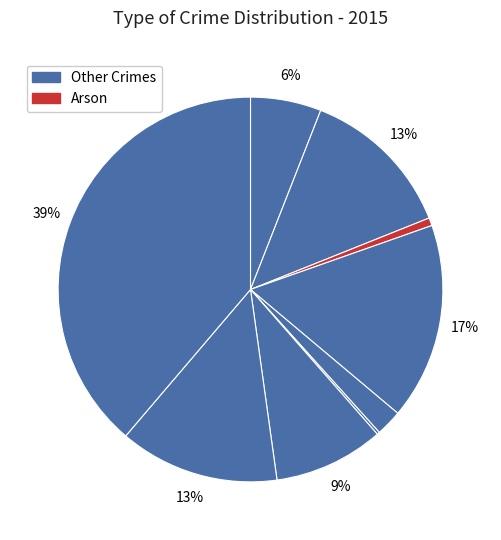

To the nearest percent, what is the average slice percentage?

11%